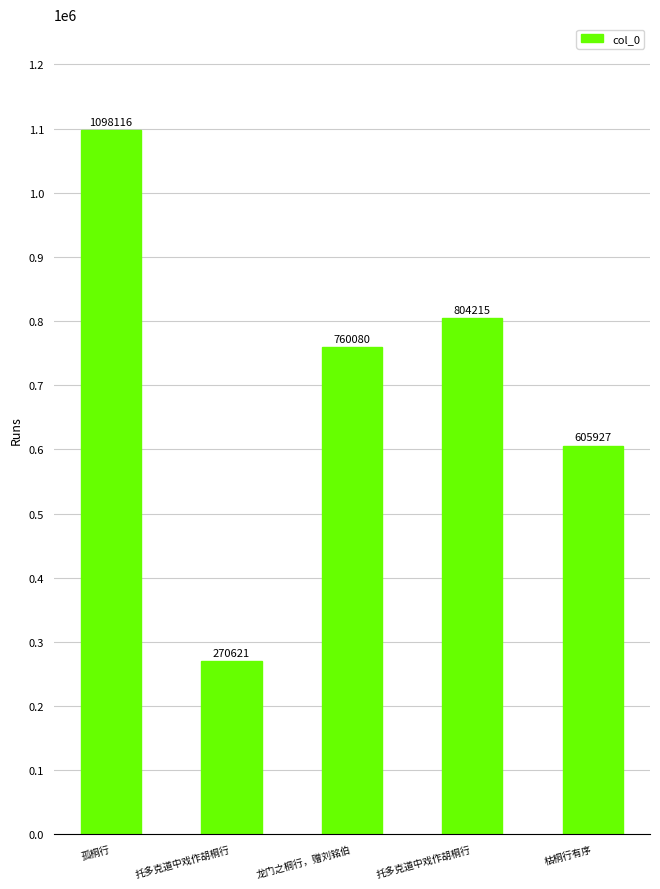

At which label is the value closest to 684368?

龙门之桐行，赠刘铭伯